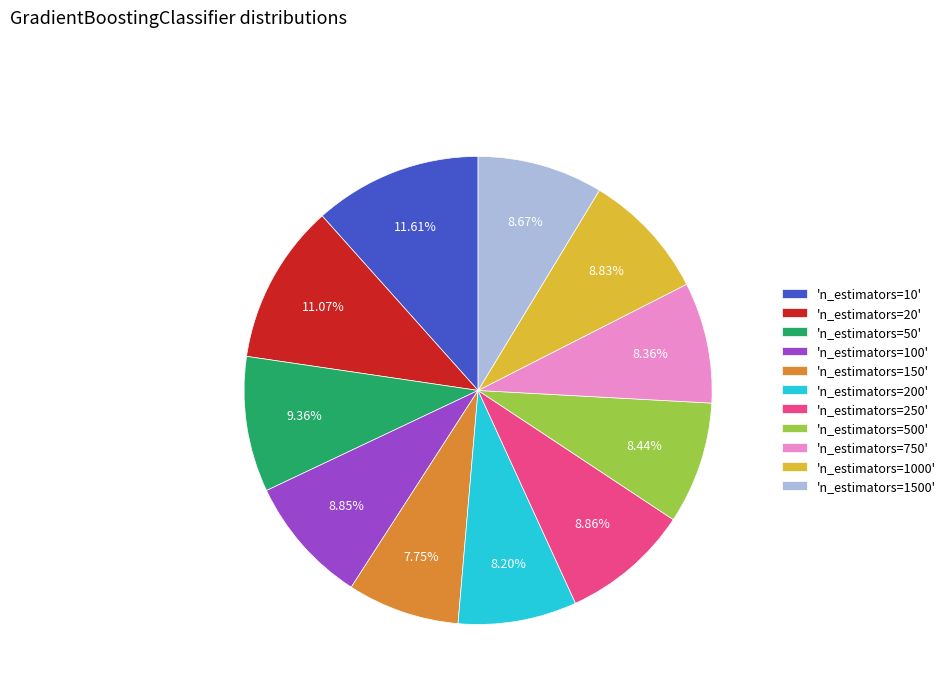

Which has a higher value, 'n_estimators=50' or 'n_estimators=1000'?

'n_estimators=50'